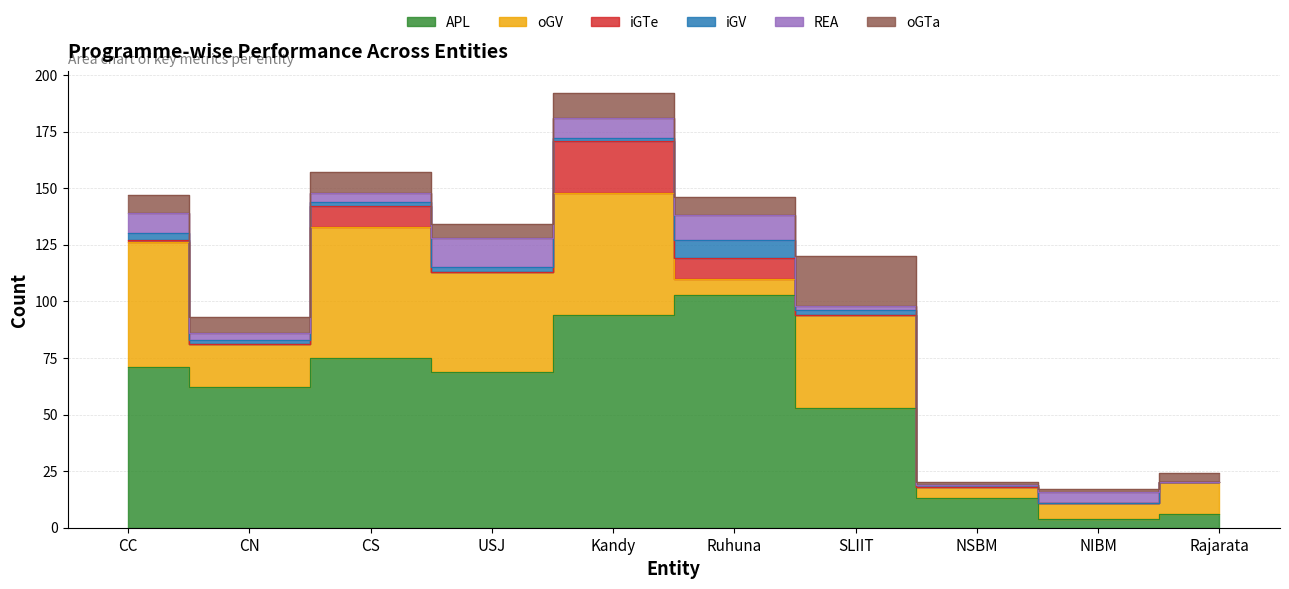

What is the value of the REA point at the 4th from the left?

13